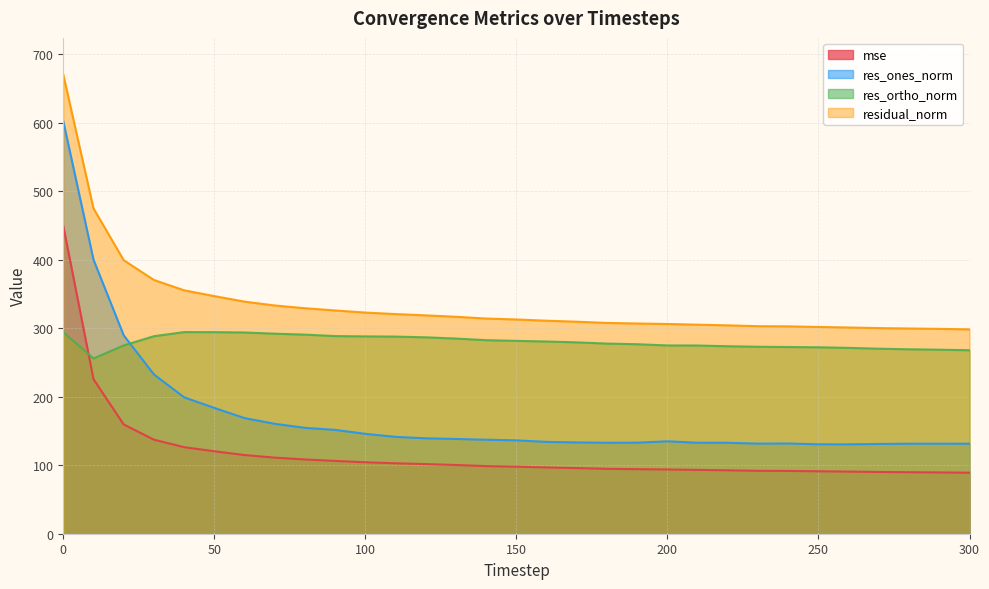

What is the sum of all residual_norm values?

10412.7